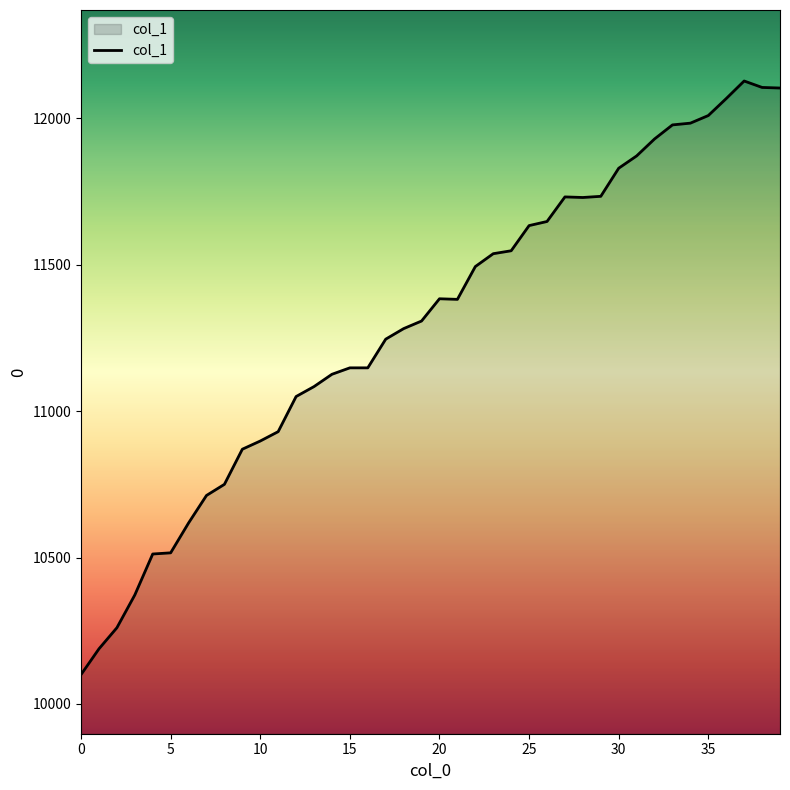

What is the difference between the maximum and minimum values?

2028